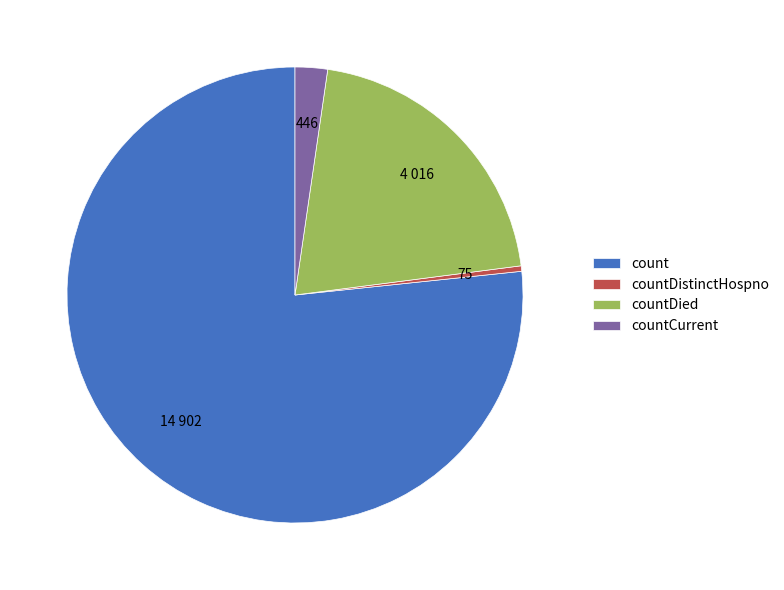

How many segments does this pie chart have?

4